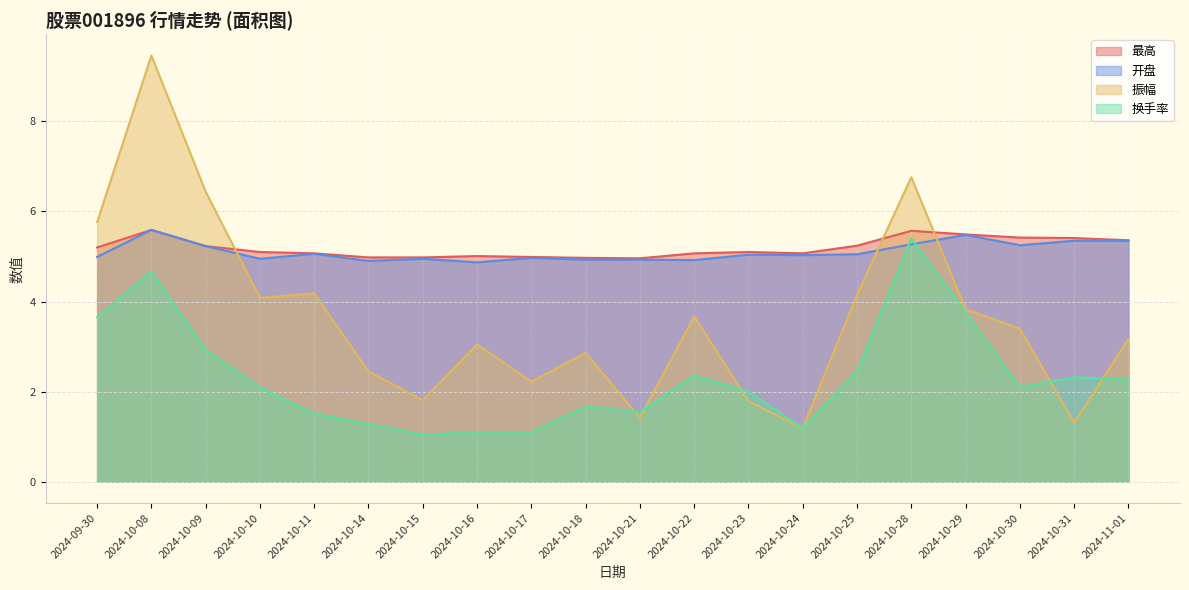

How many data points in 换手率 are above 2?

11